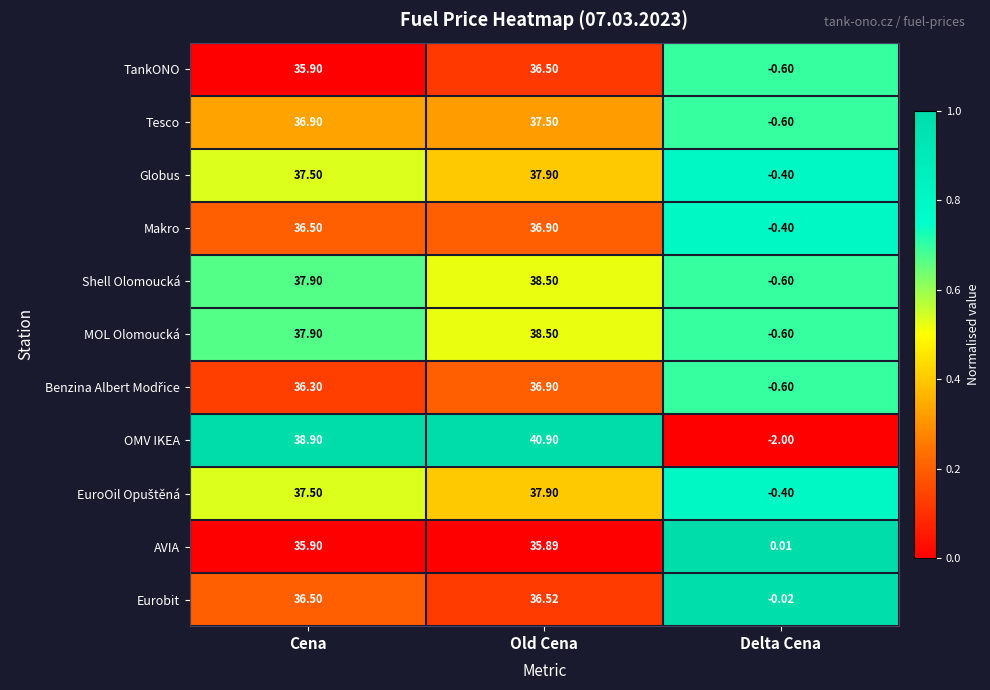

What is the total value across all series at Cena?

407.7